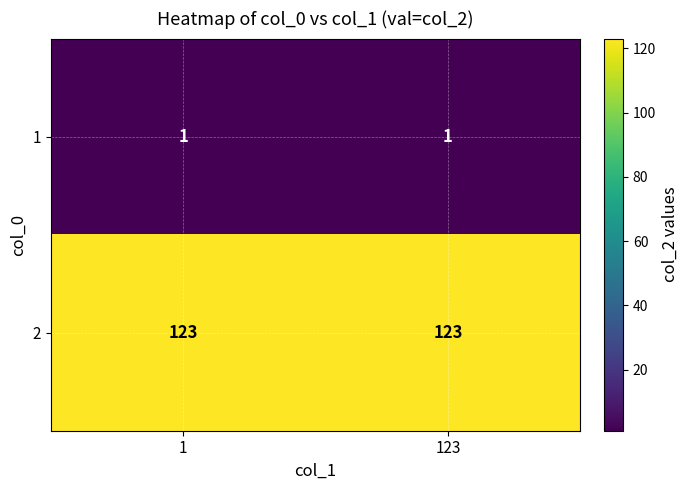

True or false: 2 has a value of 123 at 123.

True